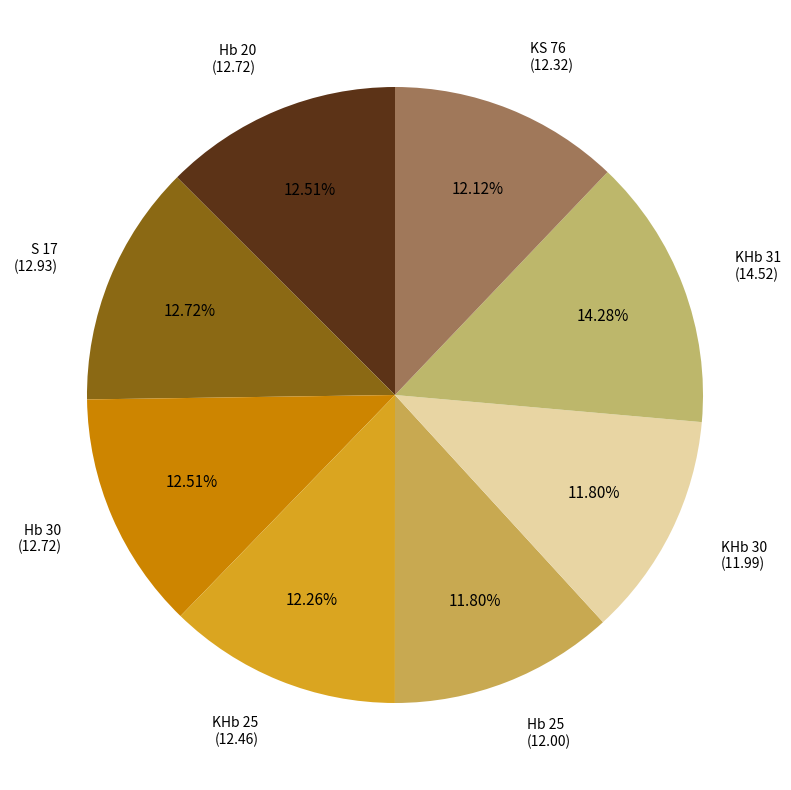

How many slices are in this pie chart?

8